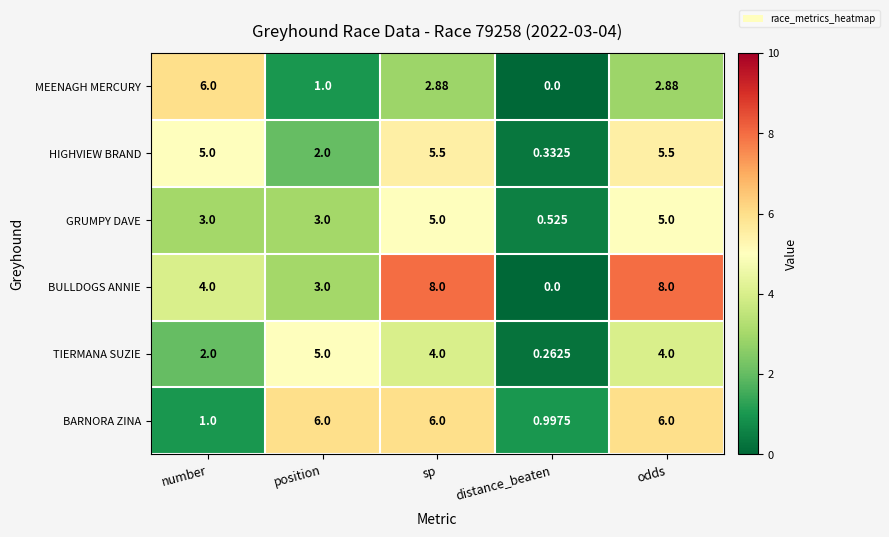

Which series has the largest range (max minus min)?

BULLDOGS ANNIE